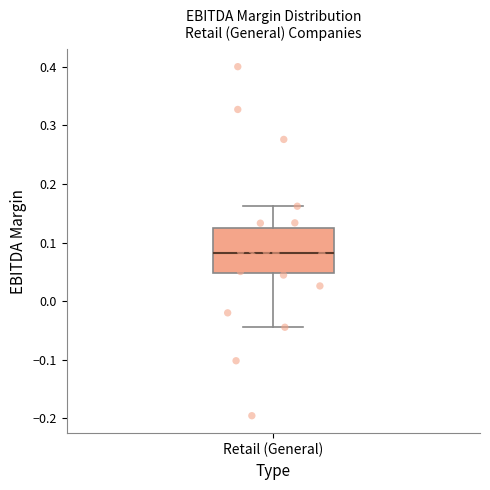

Where is the upper edge of the box for Retail (General) on the y-axis? The values are not printed on the chart, so give them approximately, as read against the axis.

0.12